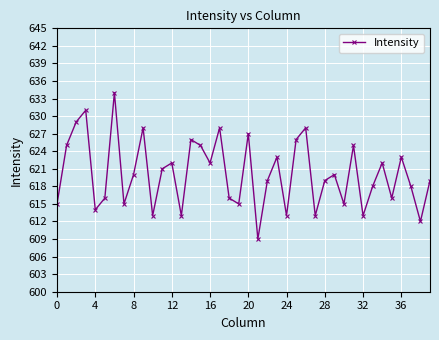

What is the smallest value displayed?

609